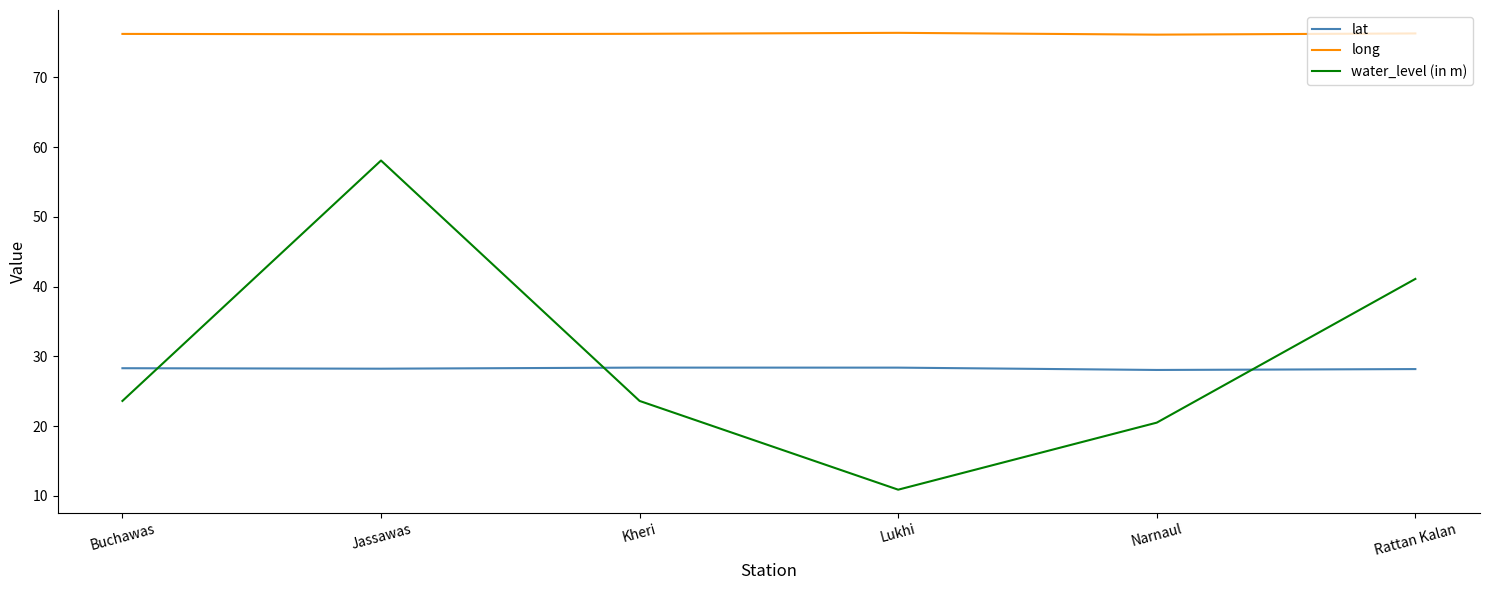

At Narnaul, list the series in order from smallest to largest.

water_level (in m), lat, long